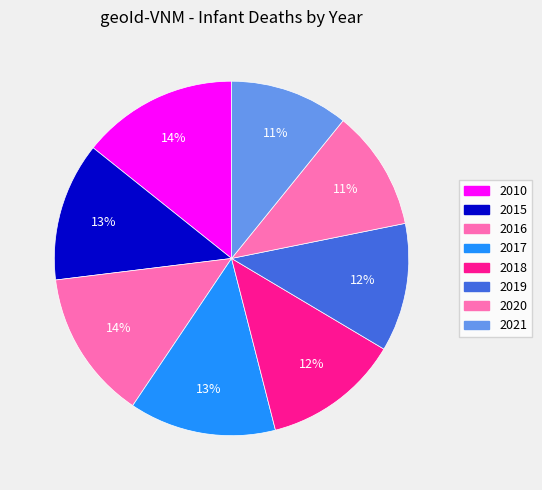

Which slice is the smallest?

2021